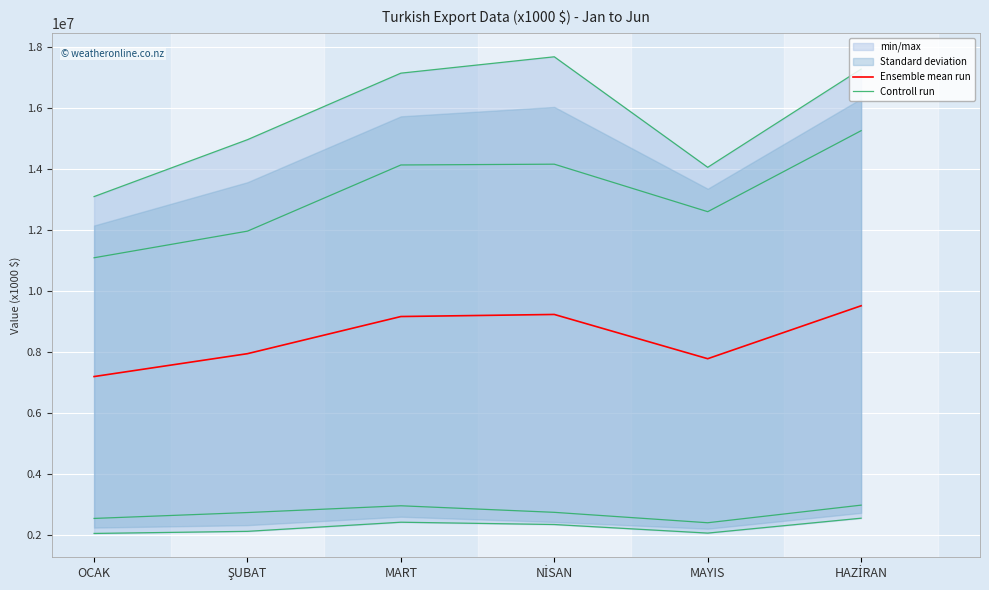

Rank the series by their average value, from highest to lowest.

Ensemble mean run, Controll run